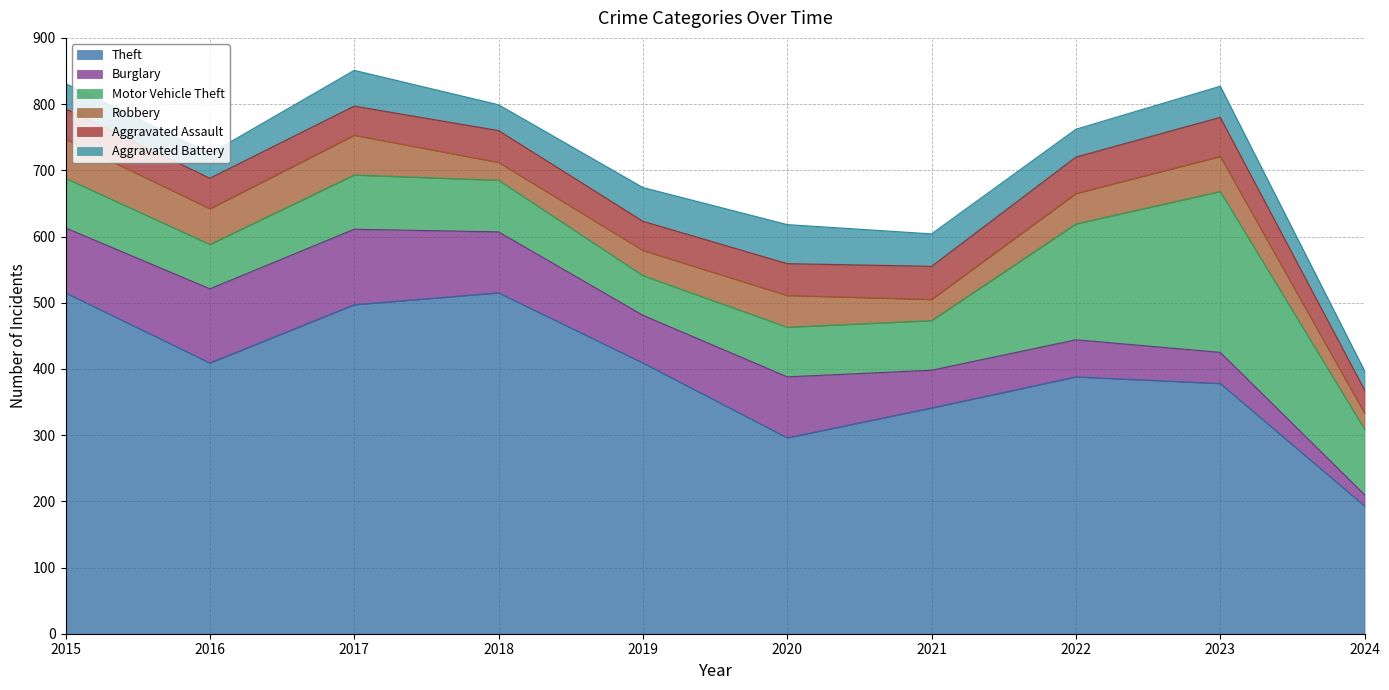

What is the sum of all Theft values?

3941